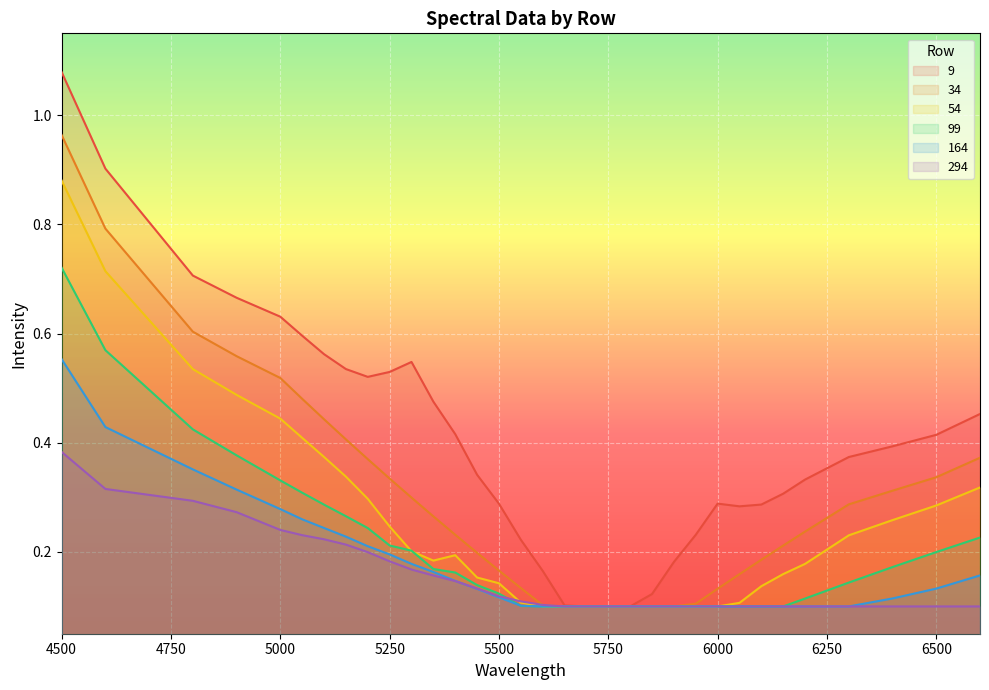

List the series in order of their peak value, highest first.

9, 34, 54, 99, 164, 294